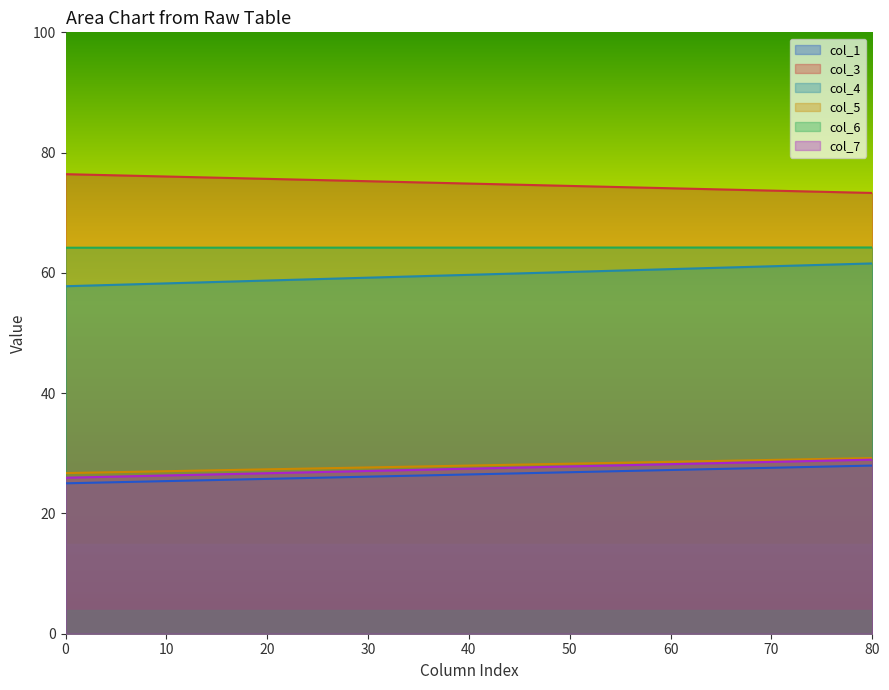

Which series has the largest total across all categories?

col_3